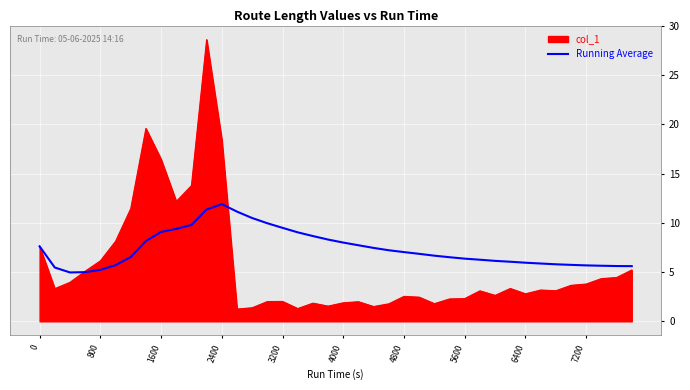

Which series has the widest spread of values?

col_1